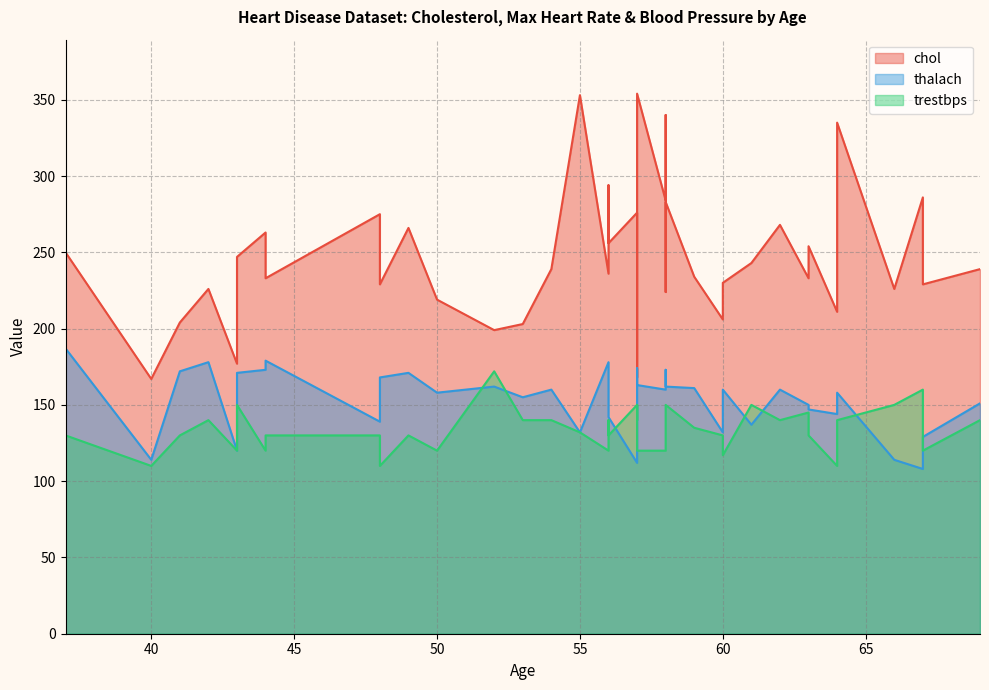

How many lines are shown in the chart?

3